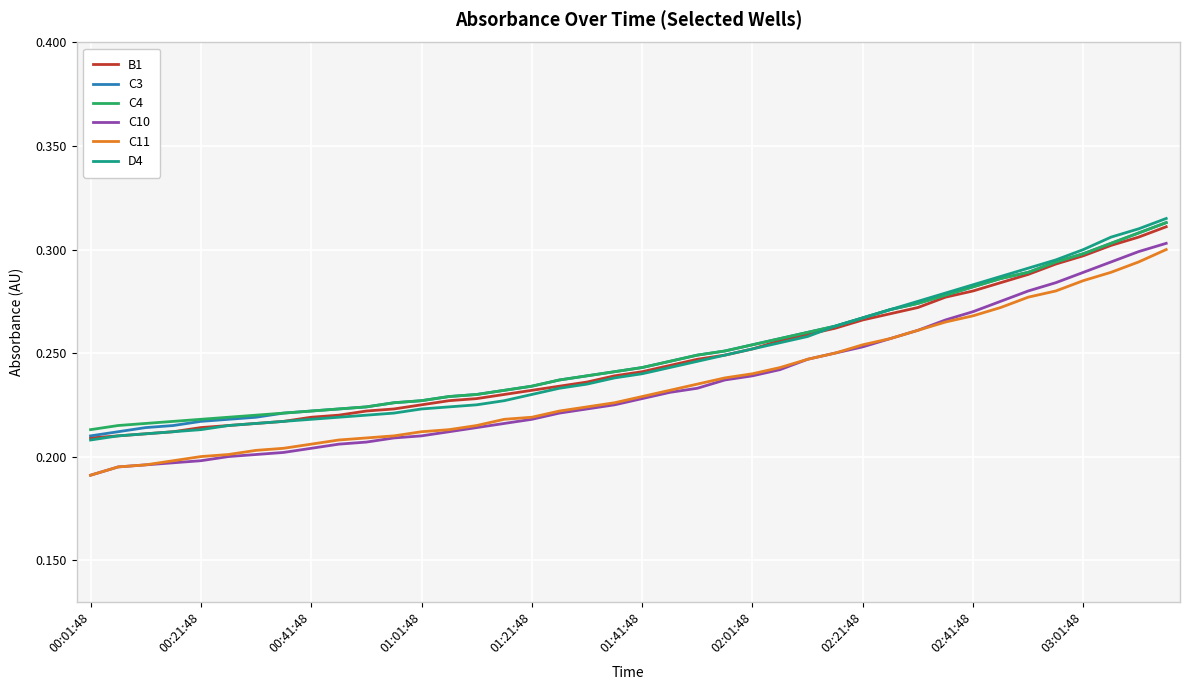

True or false: B1 and C11 cross at least once.

False